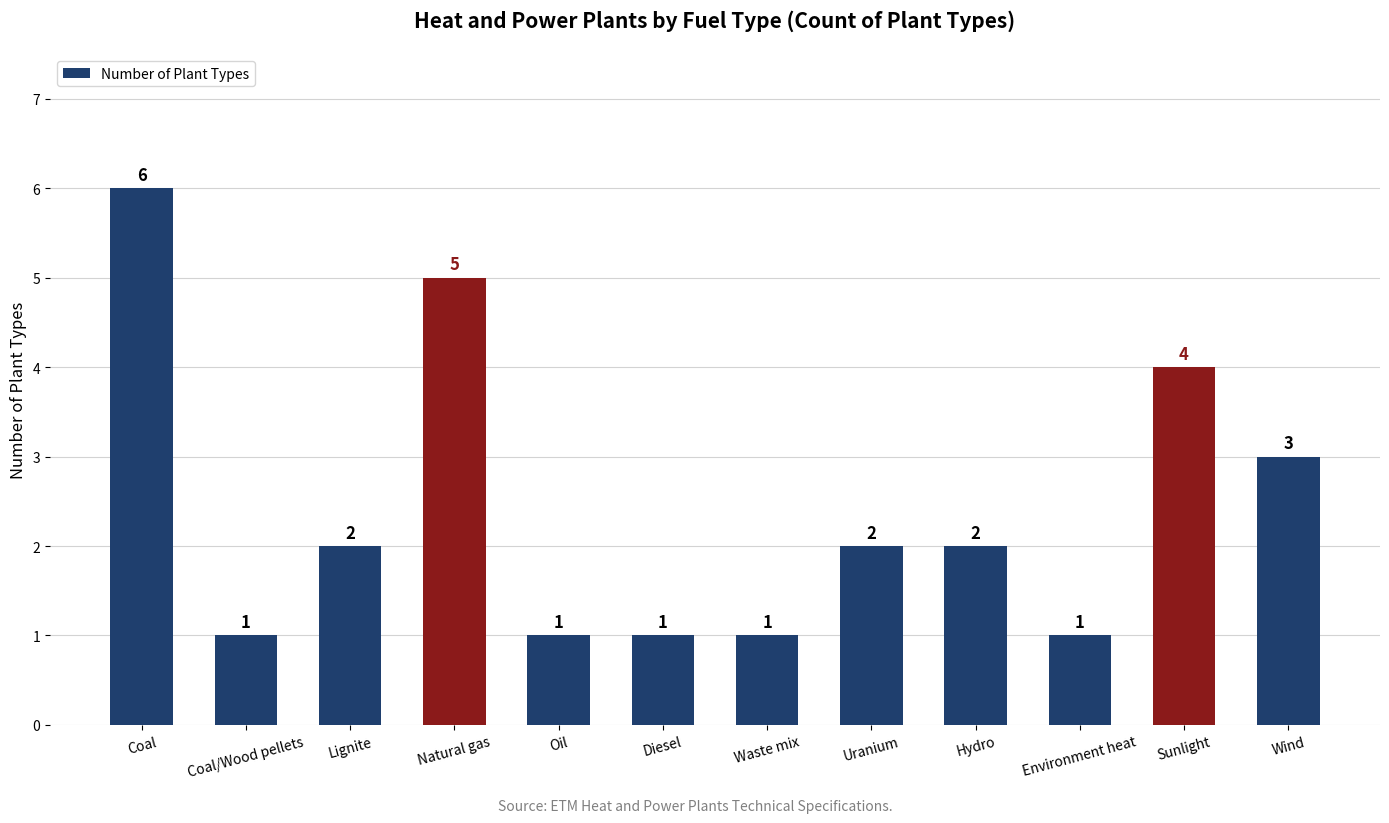

What is the greatest value displayed?

6